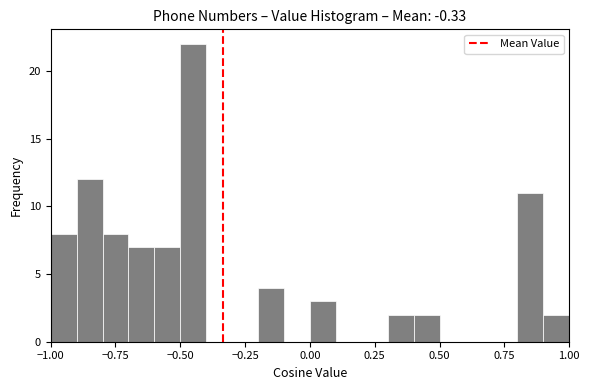

Around what value on the x-axis is the tallest bar? Give the approximate position of its centre, as read against the axis.

-0.45